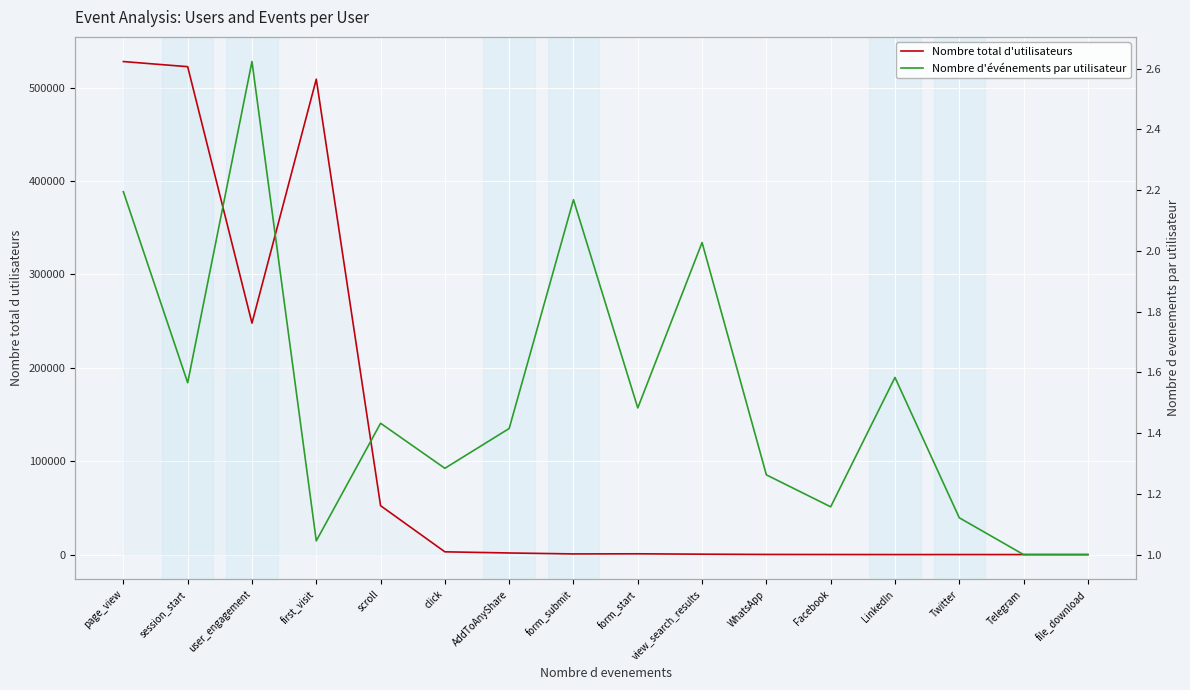

Which series has the largest range (max minus min)?

Nombre total d'utilisateurs